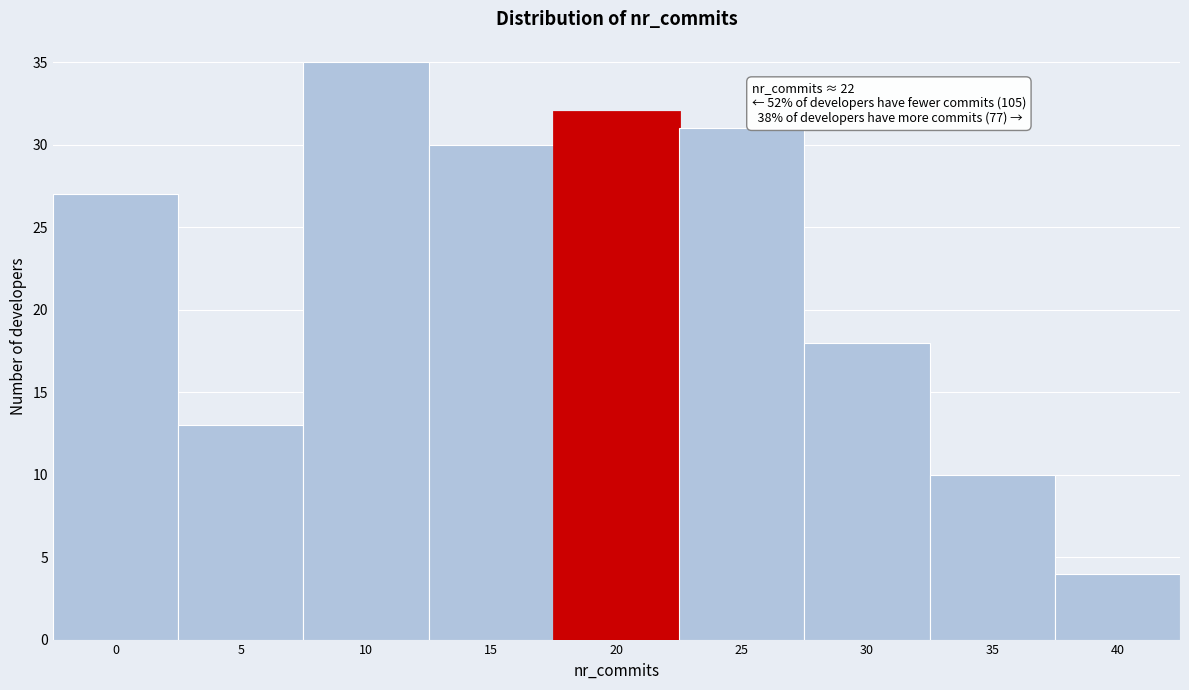

Reading left to right, list all the values displayed in this chart.

0=27	5=13	10=35	15=30	20=32	25=31	30=18	35=10	40=4